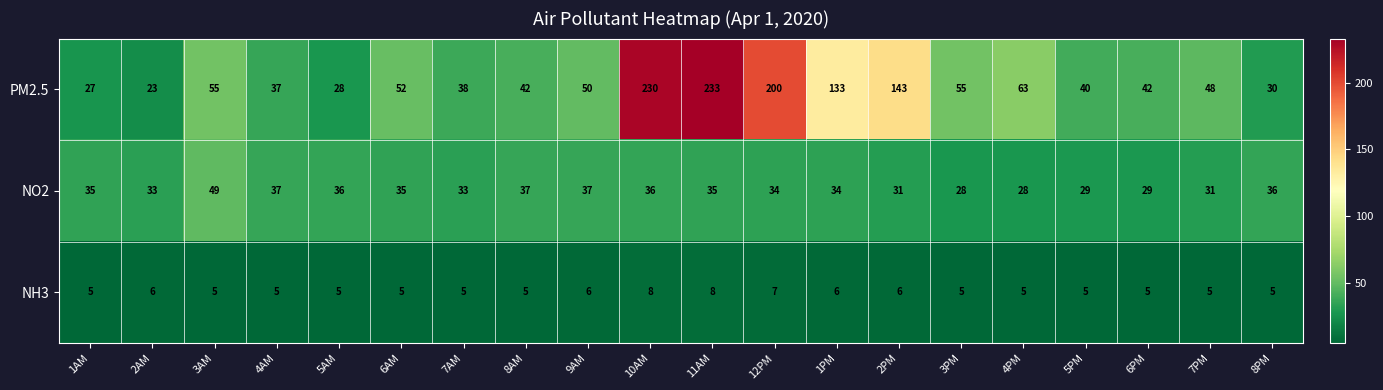

The NH3 series shows 5 at 6PM. True or false?

True